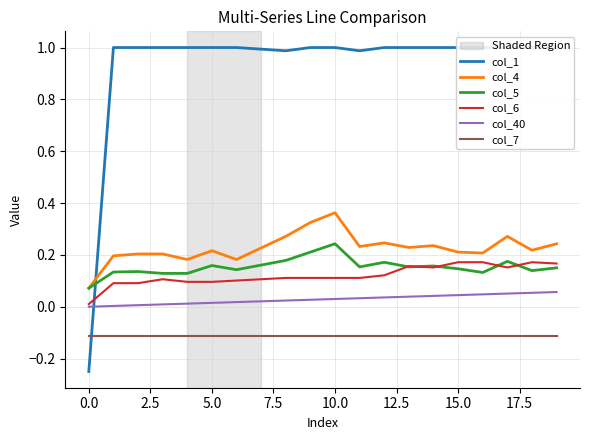

What are all the series names shown in the legend?

col_1, col_4, col_5, col_6, col_40, col_7